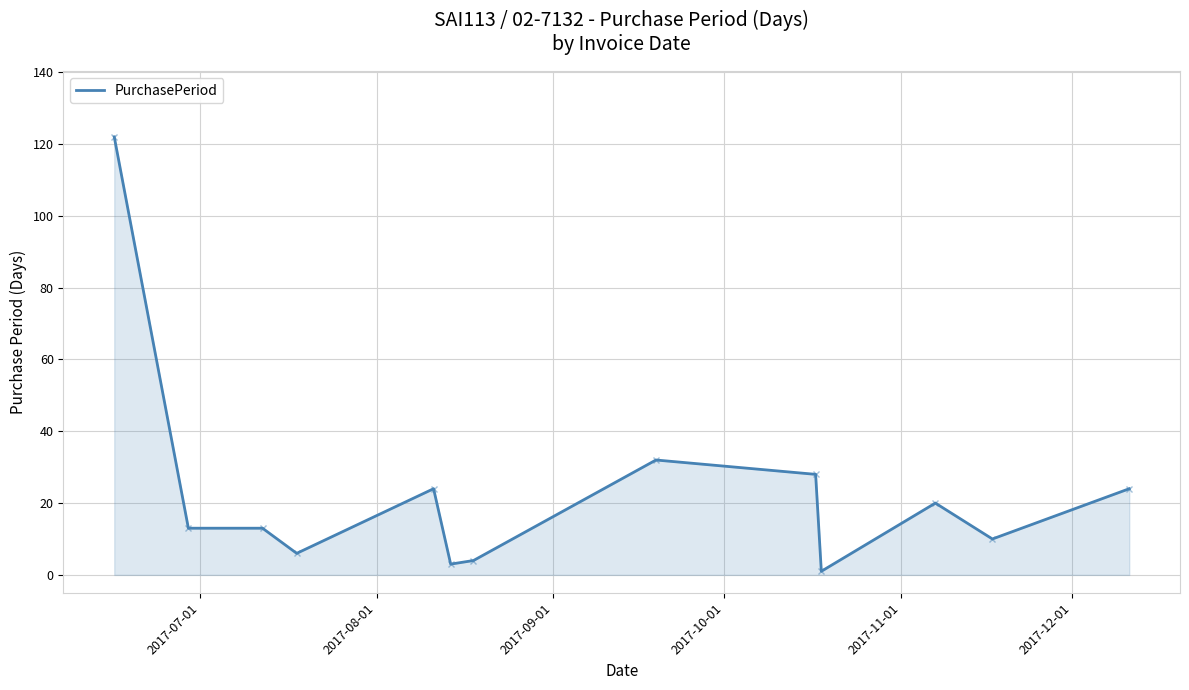

Does the chart display data point markers on the line(s)?

No